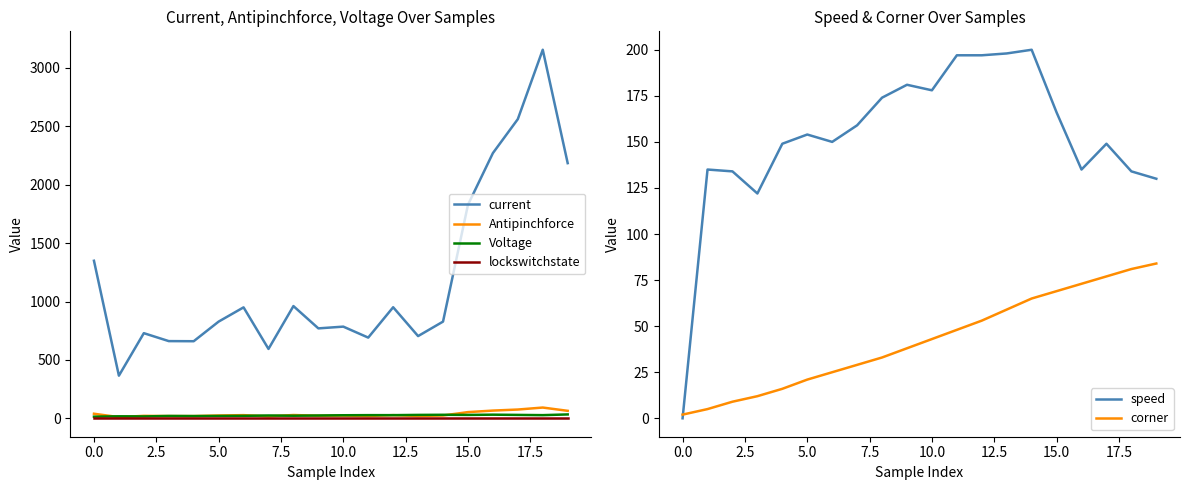

What is the maximum value for current?

3156